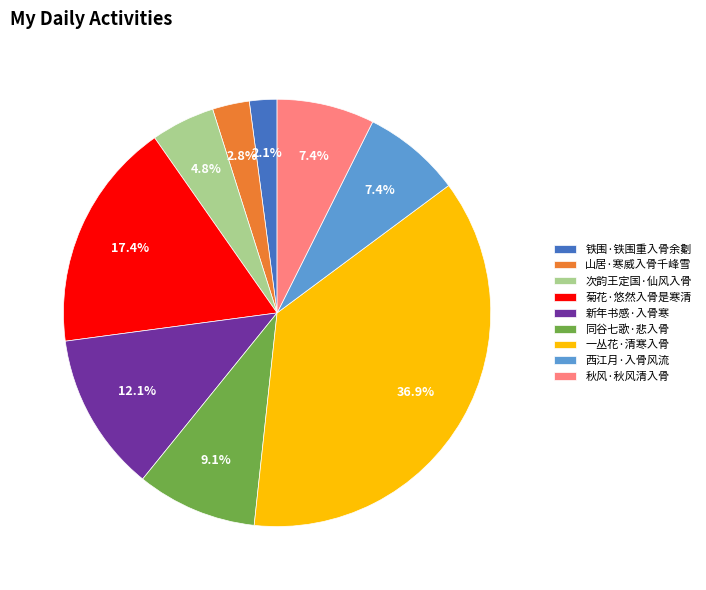

What is the total percentage of 同谷七歌·悲入骨 and 菊花·悠然入骨是寒清?

26.5%